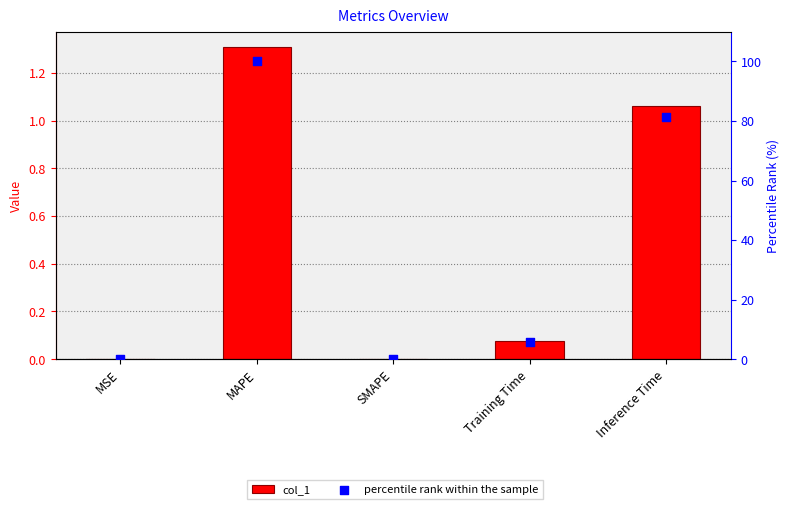

At how many categories does at least one series exceed 89?

1